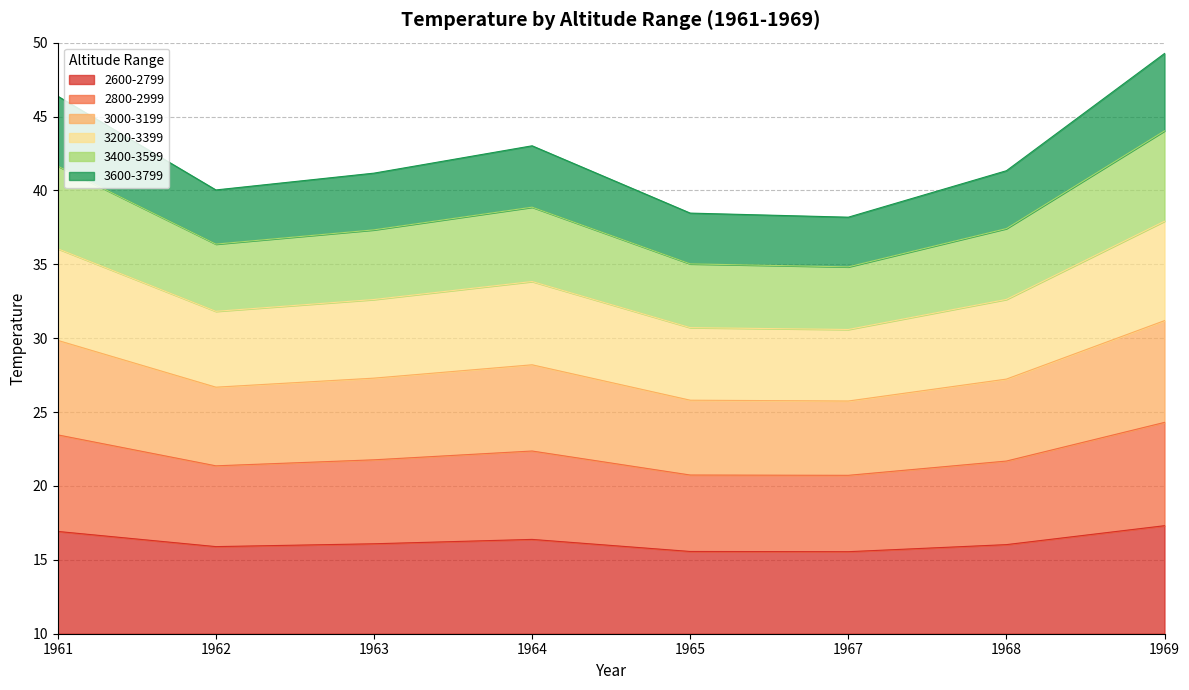

What is the total value across all series at 1968?

31.3